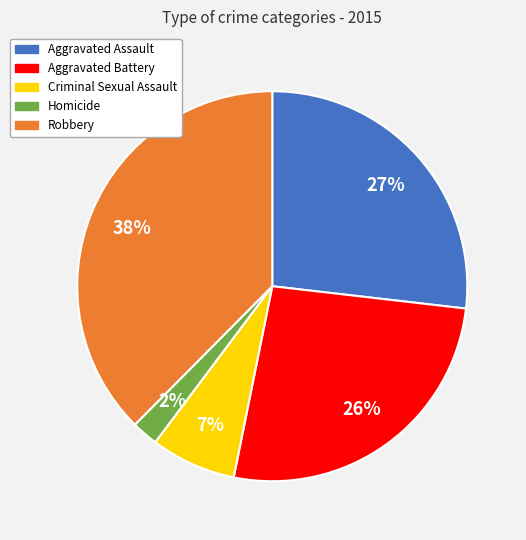

Which category has the biggest portion of the pie?

Robbery